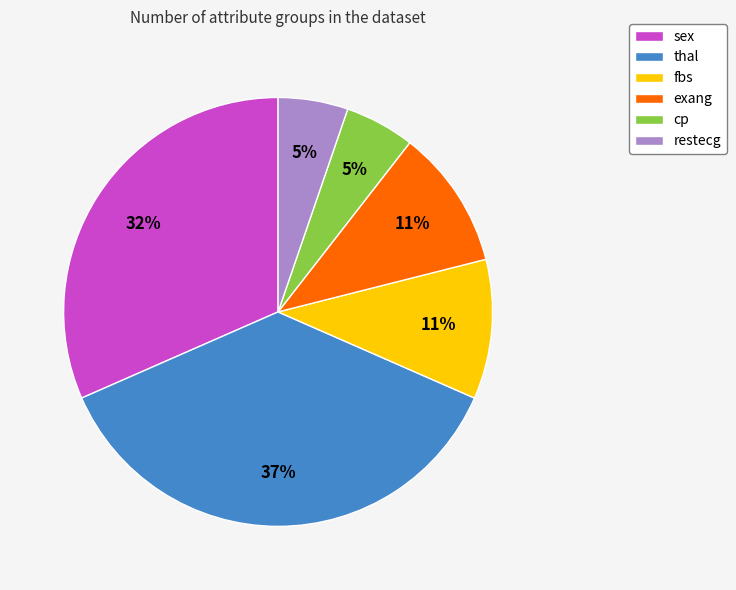

What is the ratio of the value at exang to the value at thal?

0.3